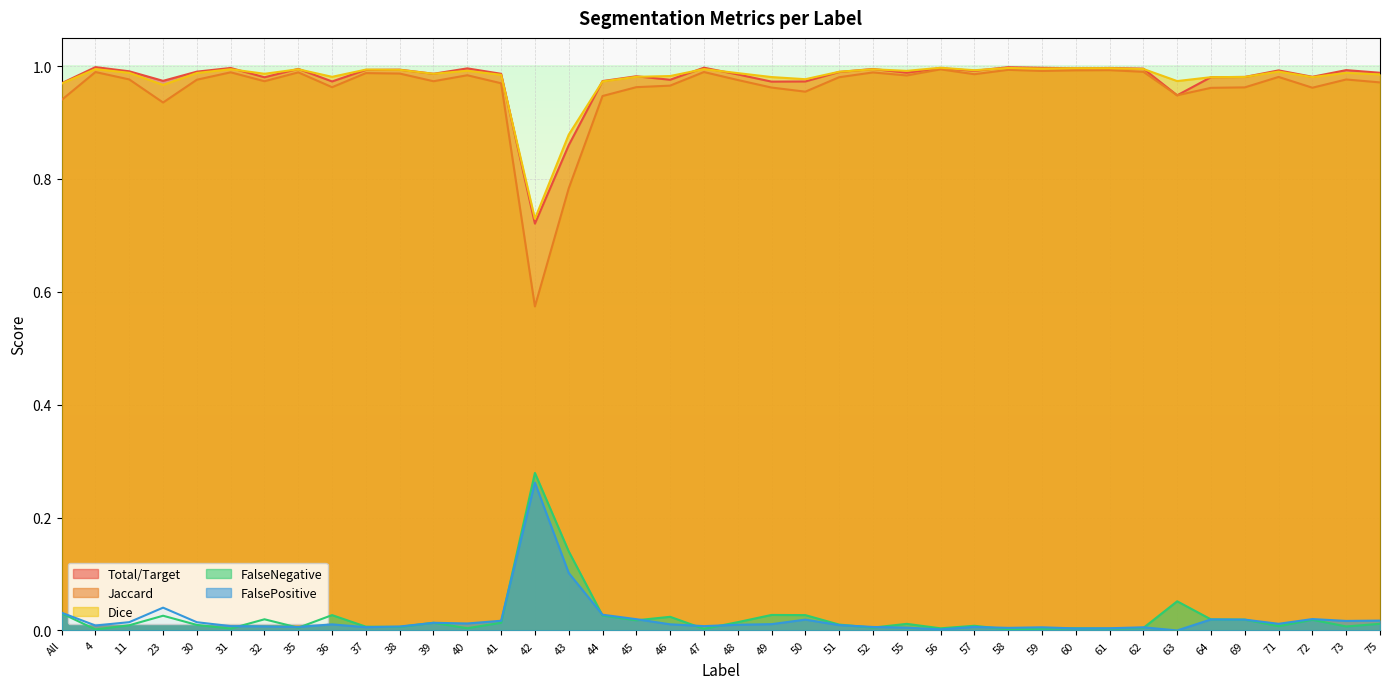

How many lines are shown in the chart?

5